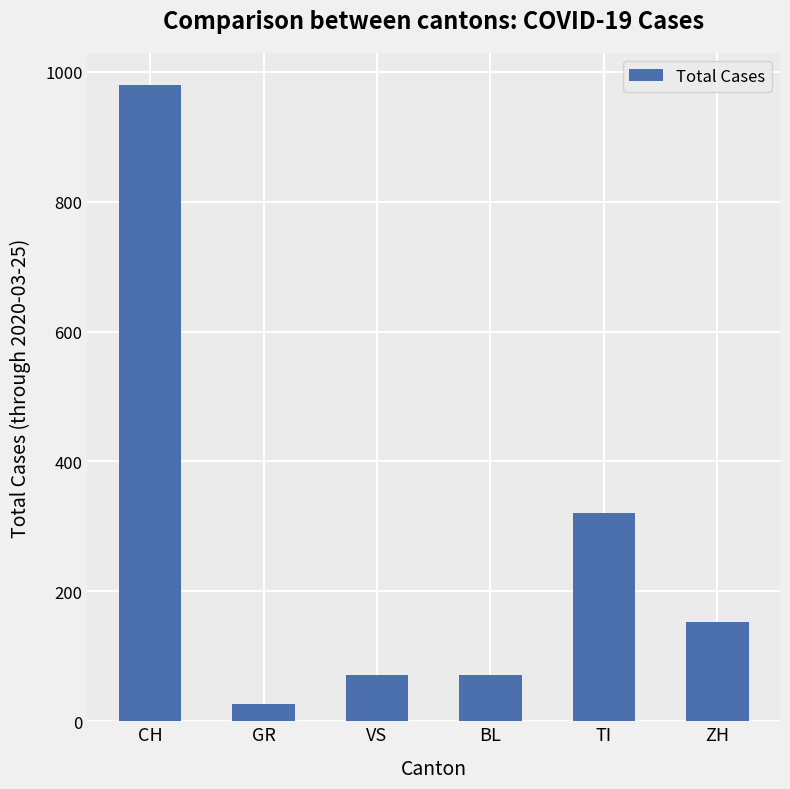

Reading right to left, extract all data points from this chart.

ZH=153	TI=320	BL=71	VS=71	GR=27	CH=980